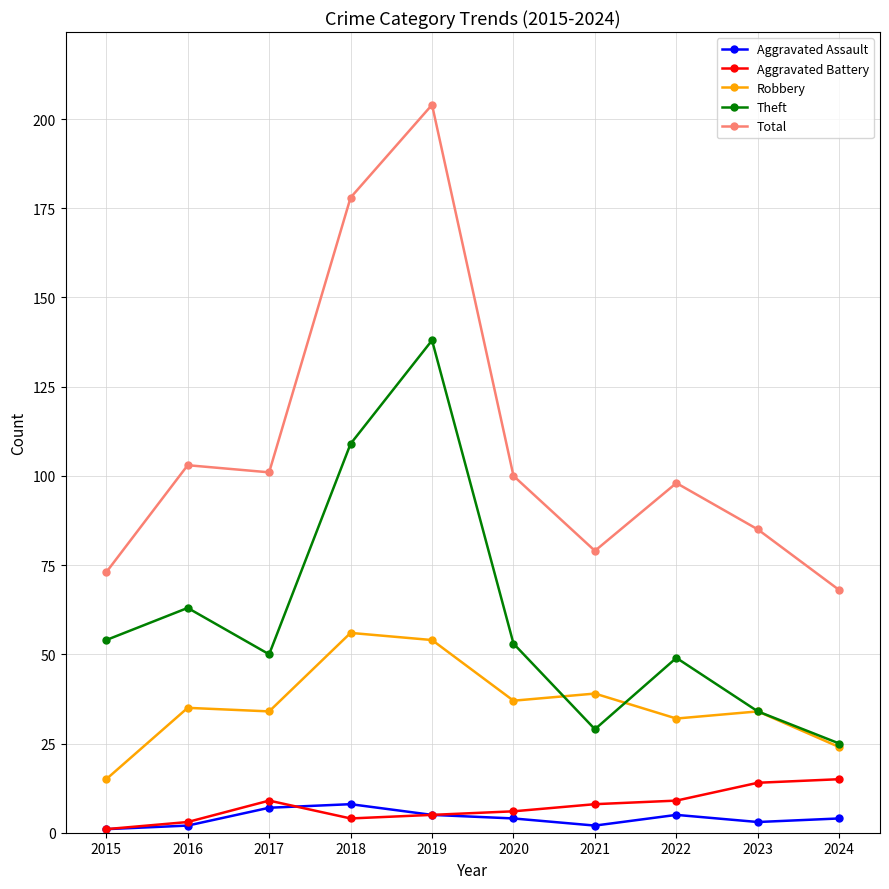

True or false: Total and Theft cross at least once.

False